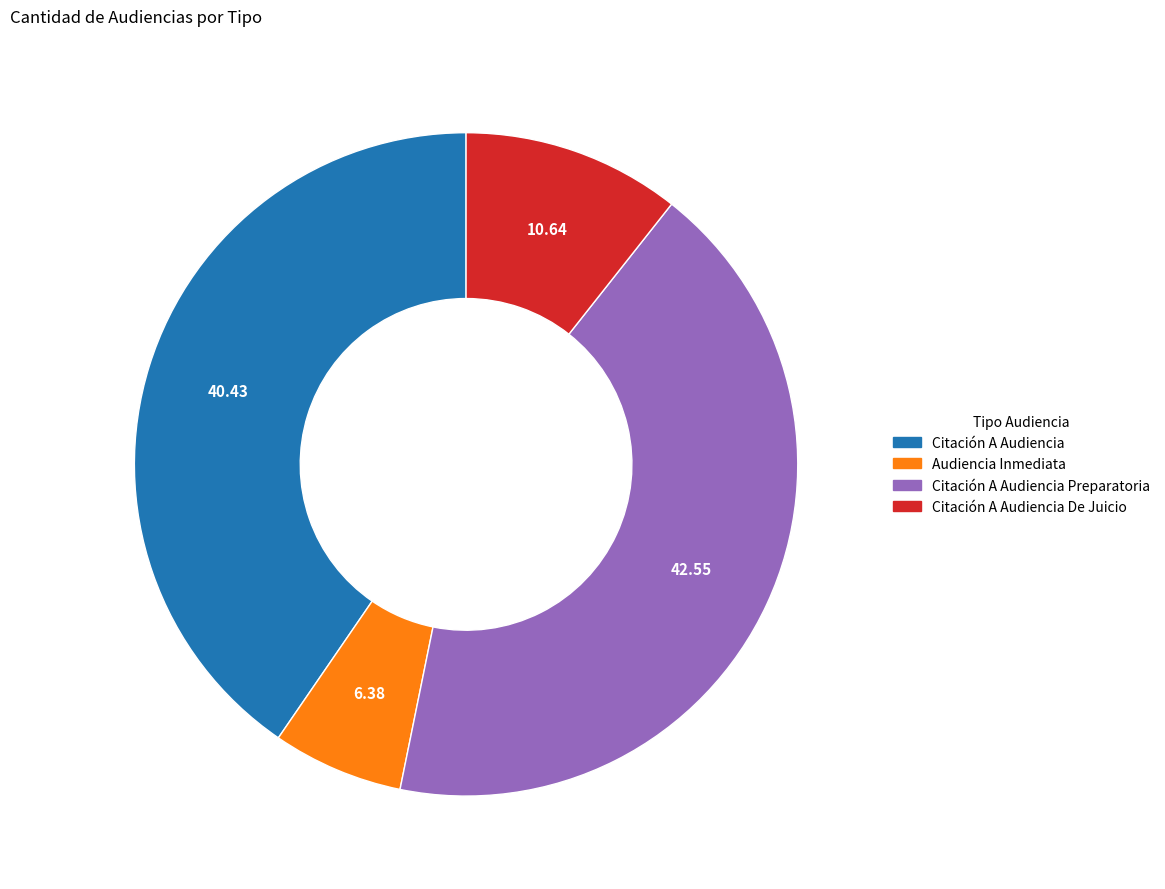

Is there a majority slice in this chart?

No